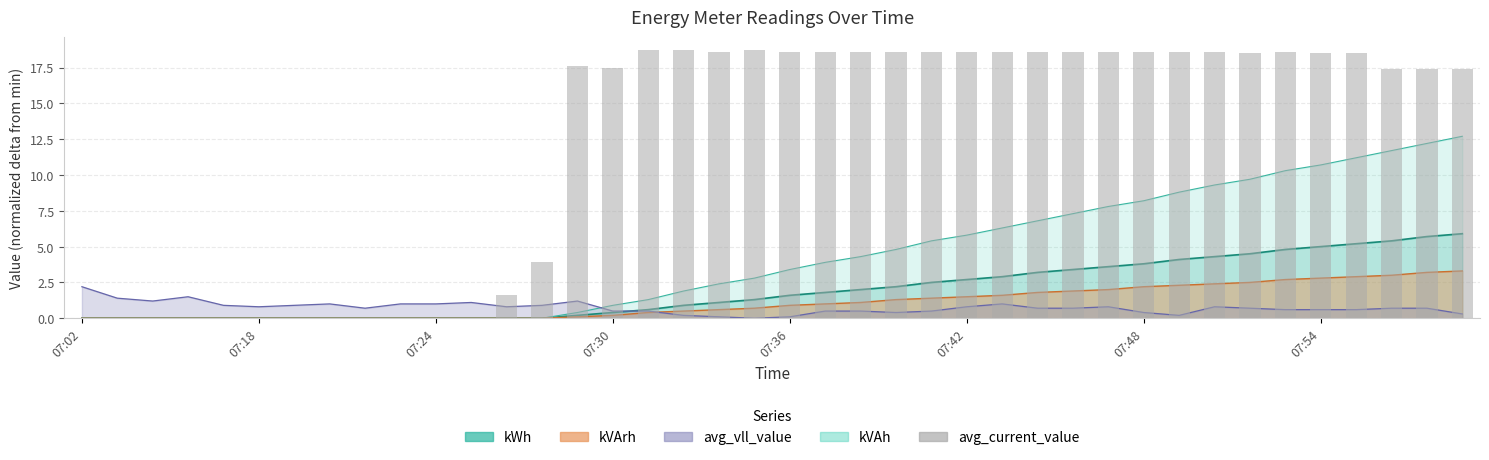

The chart shows a value of 0.0 at 9. True or false?

True